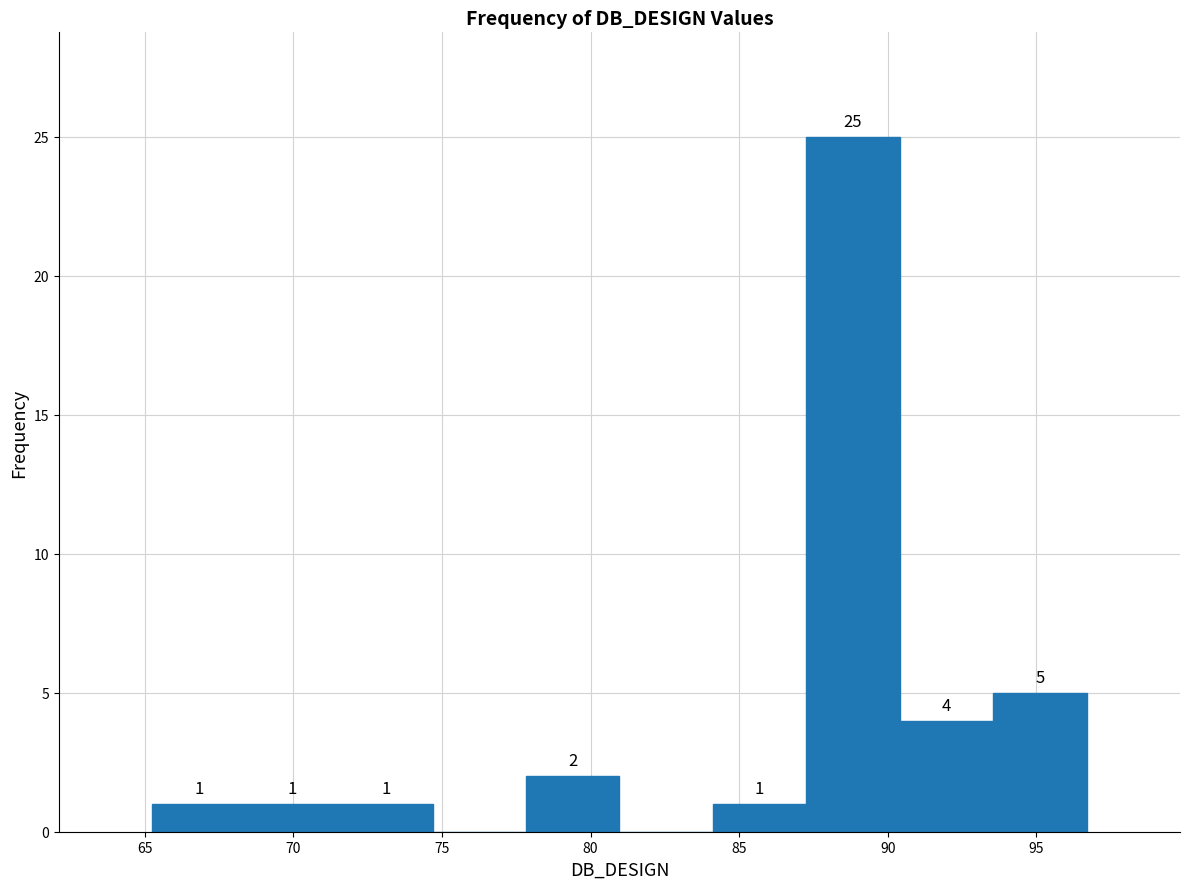

Which range on the x-axis has the tallest bar?

87.5 to 90.5